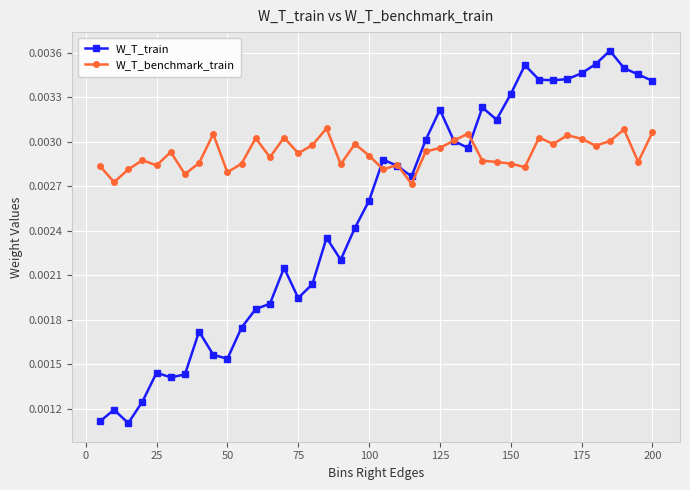

What is the sum of all W_T_benchmark_train values?

0.1